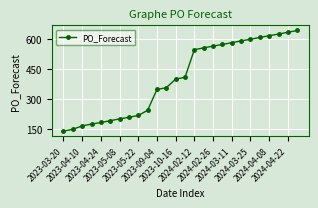

What is the value of the 3rd point from the left?

166